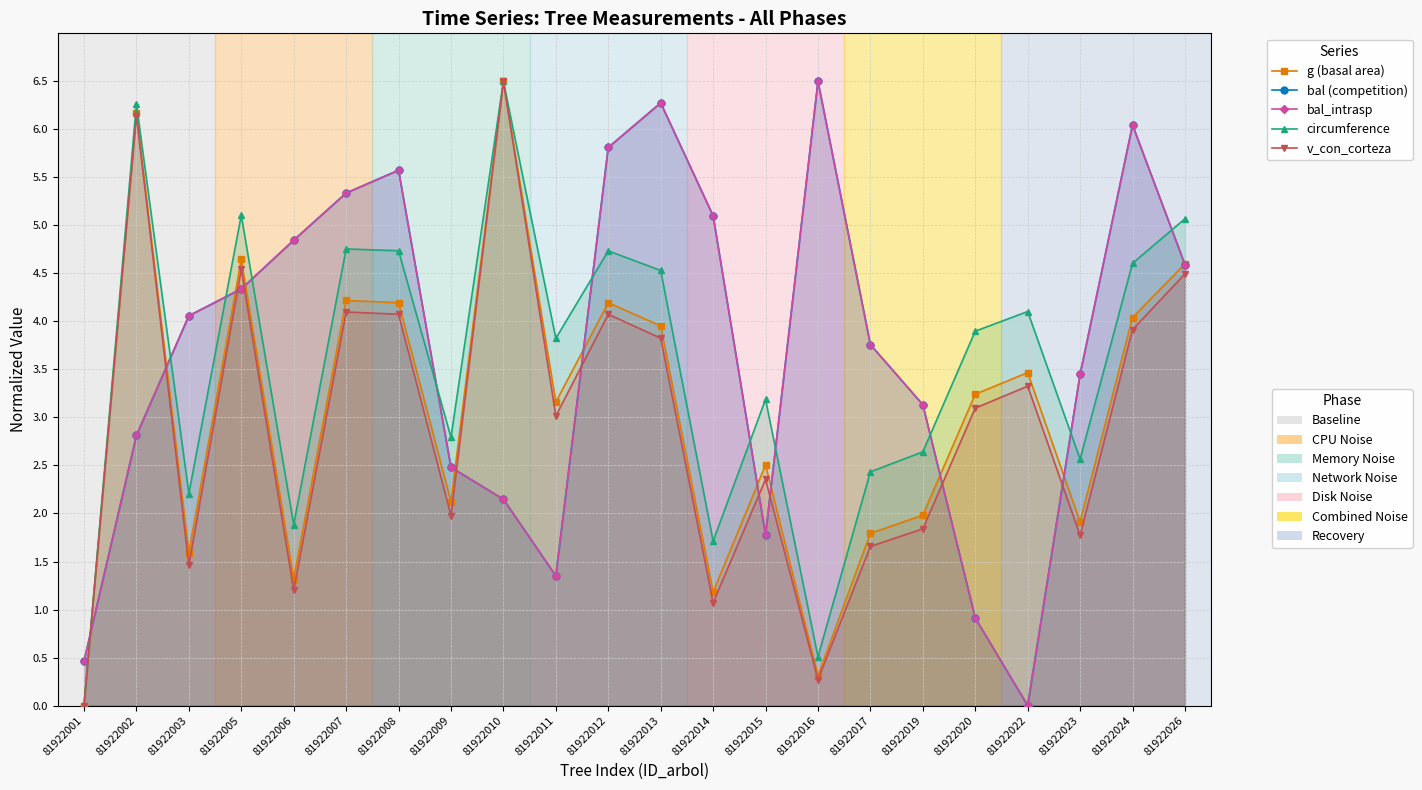

Between 81922005 and 81922026, which is larger?

81922005